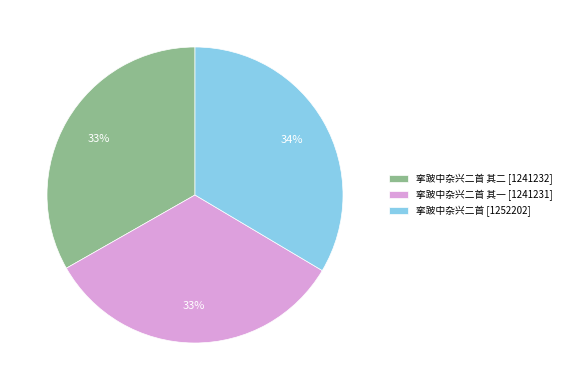

To the nearest percent, what is the average slice percentage?

33%